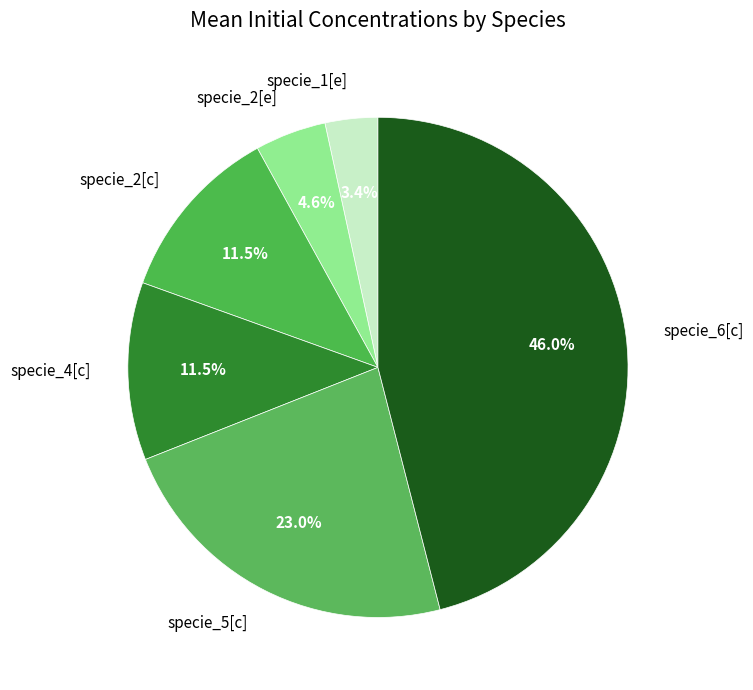

Do specie_6[c] and specie_2[c] together represent more than half of the pie?

Yes